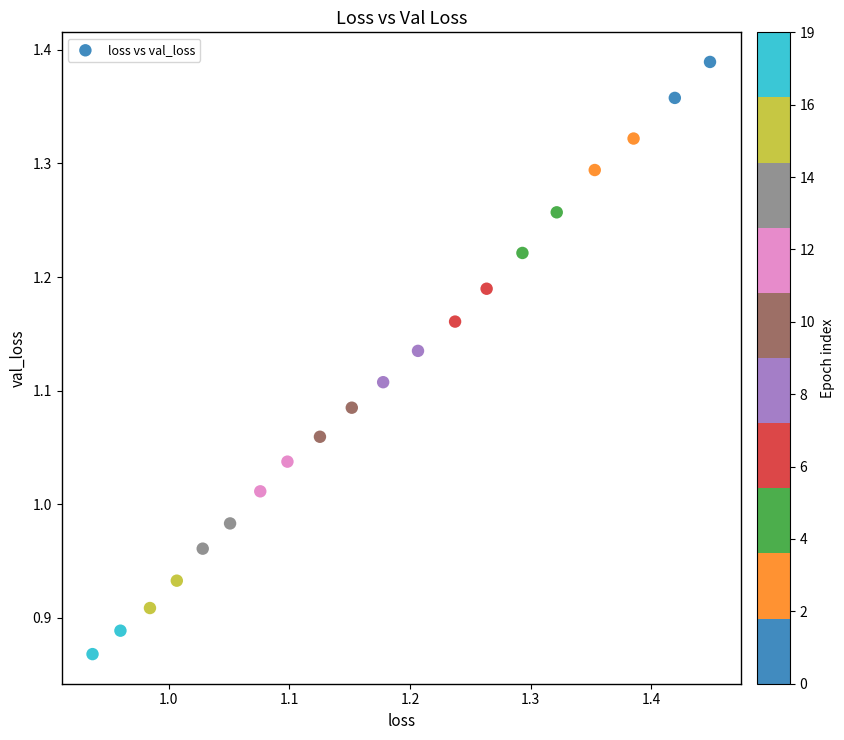

What is the range of X values (max minus min)?

0.5